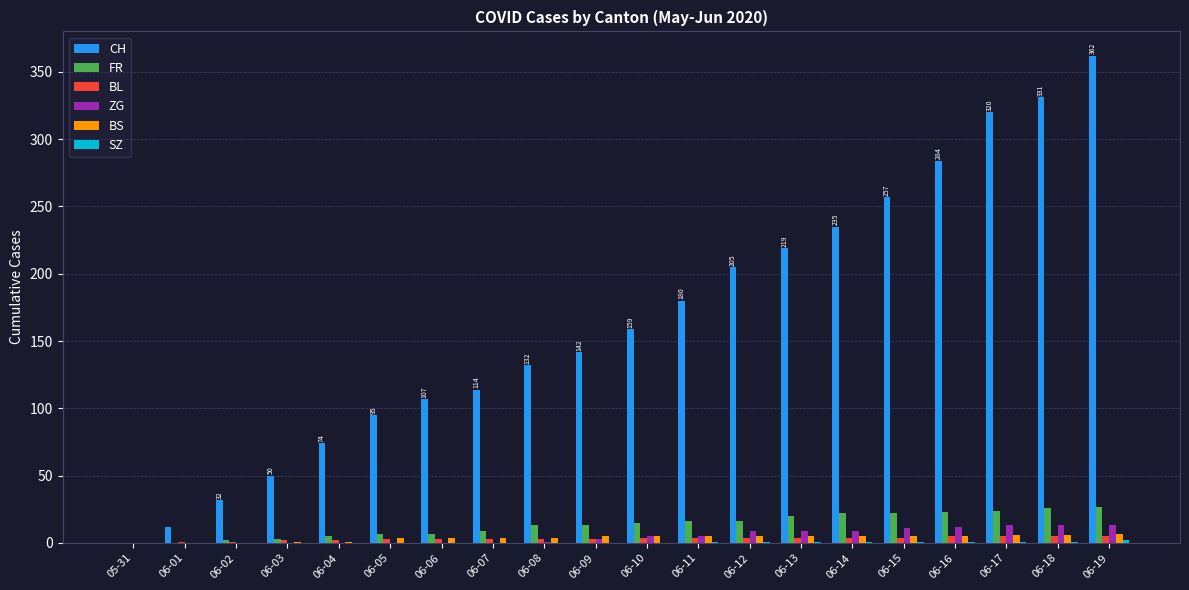

Which series has the largest total across all categories?

CH